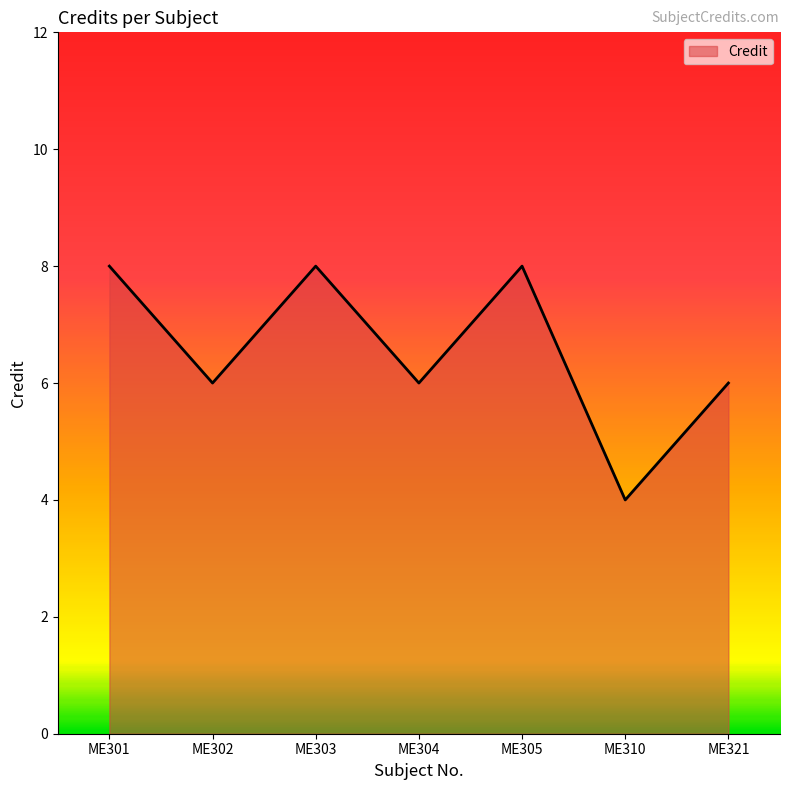

What is the sum of all values?

46